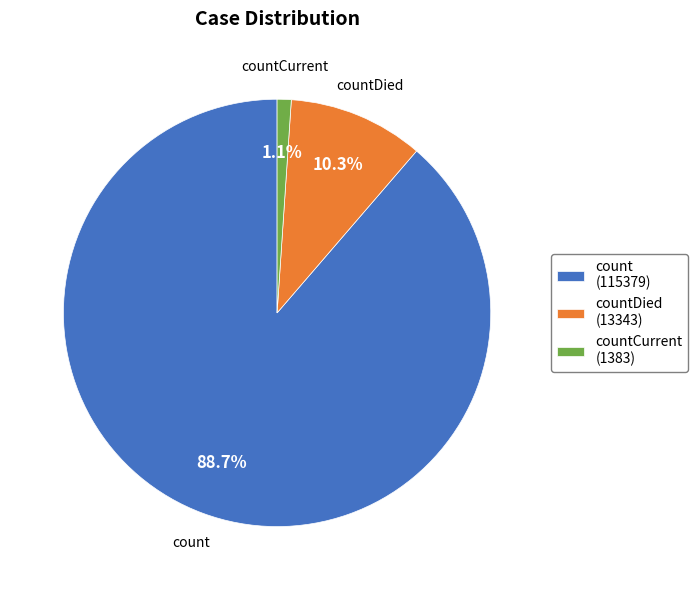

Combined, do count (115379) and countCurrent (1383) account for over 50%?

Yes